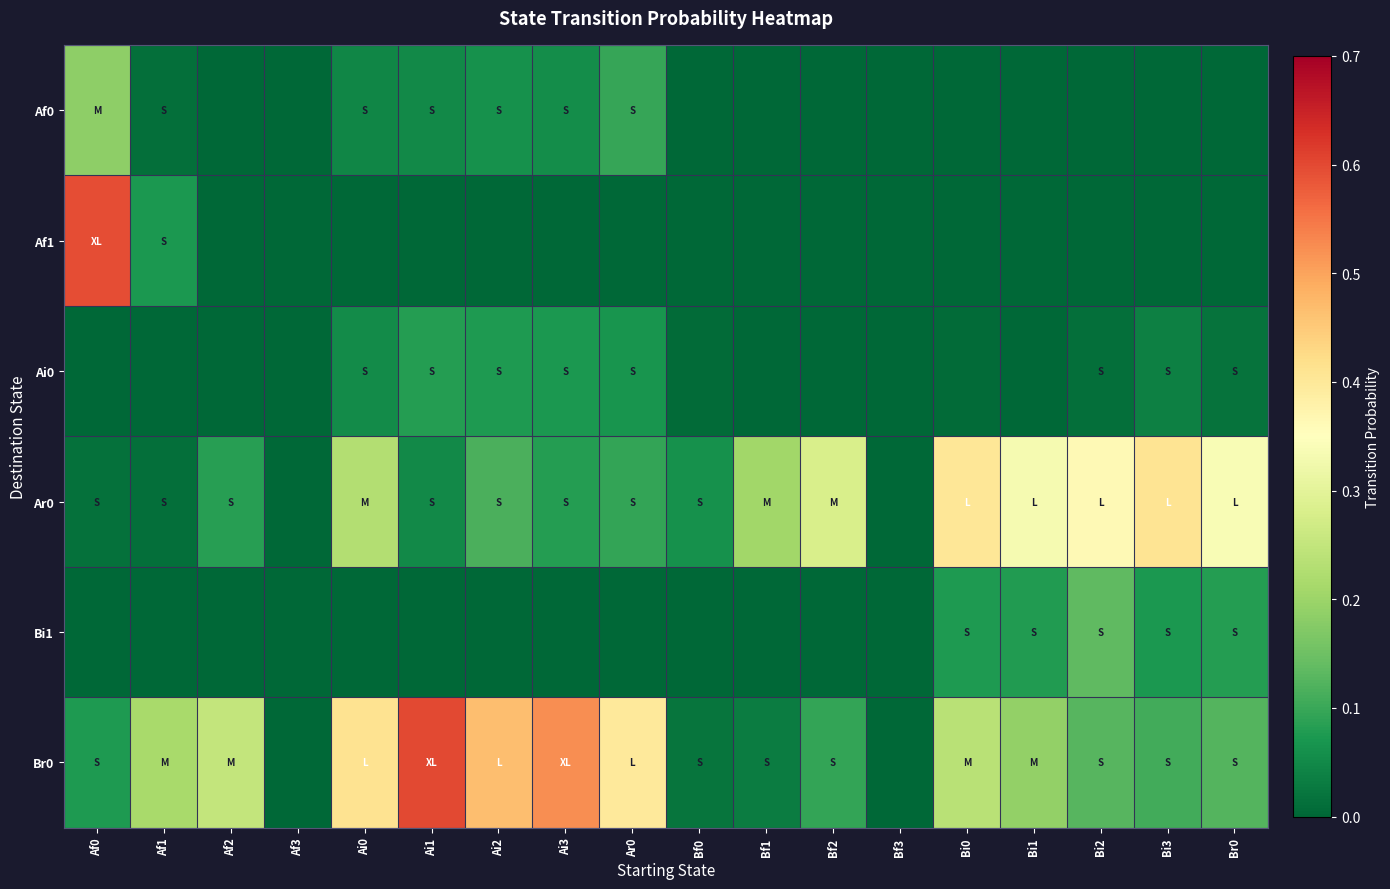

What is the spread (max minus min) of values at Ar0?

0.4